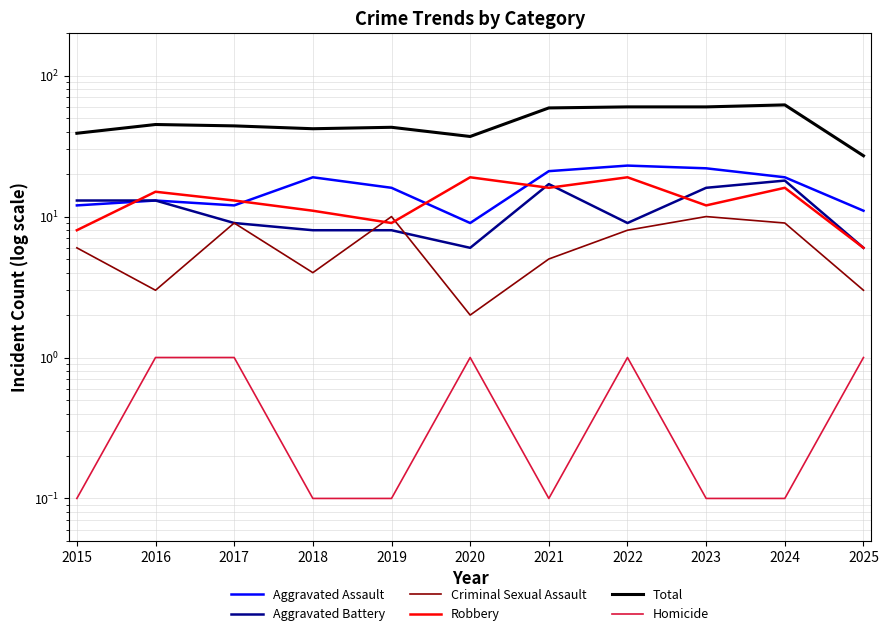

Which has a higher value, 2018 or 2019?

2018